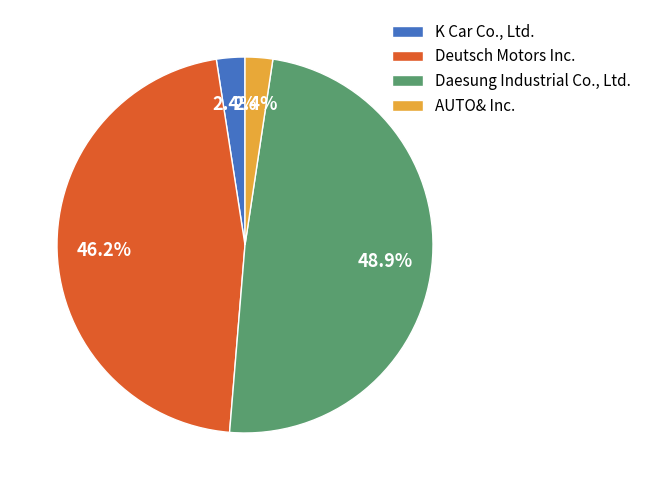

To the nearest percent, what percentage of the pie is Deutsch Motors Inc.?

46%